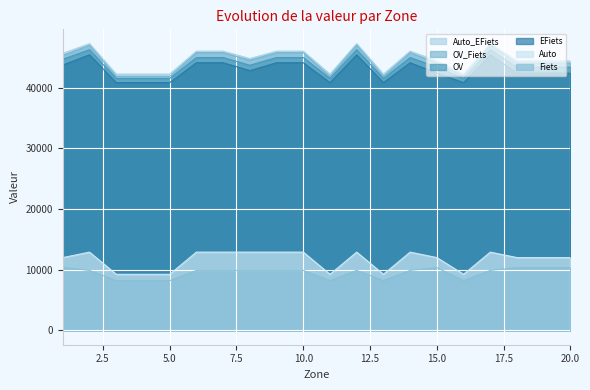

At which label does EFiets reach its peak?

2